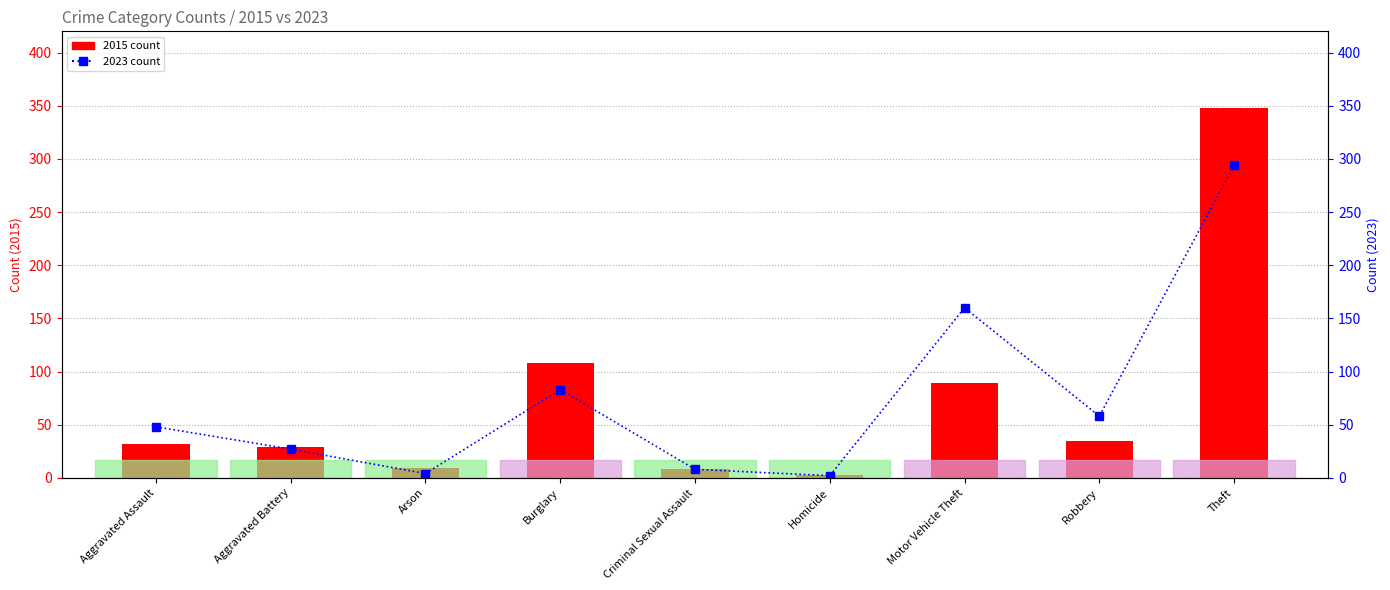

How many values in the 2023 count series exceed 48?

4